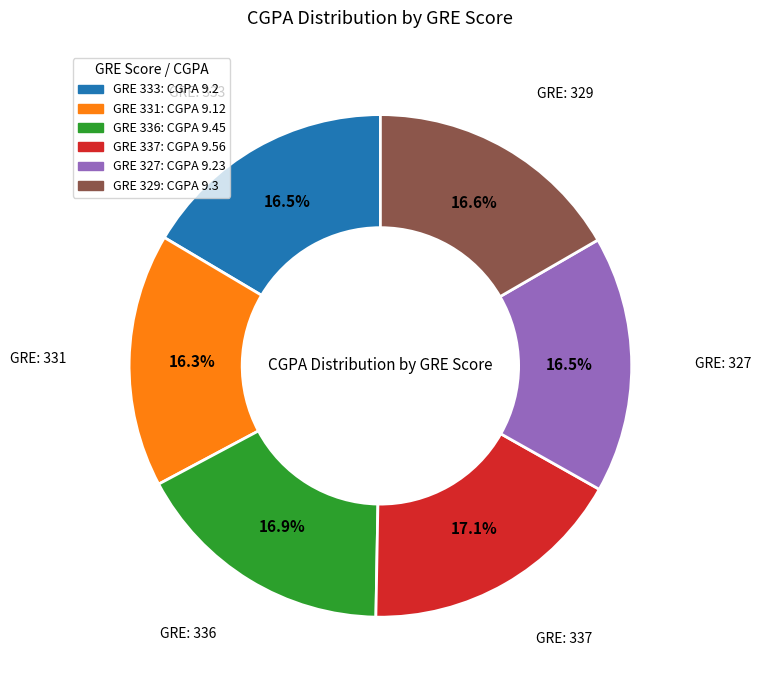

Is there any slice that represents more than half of the pie?

No